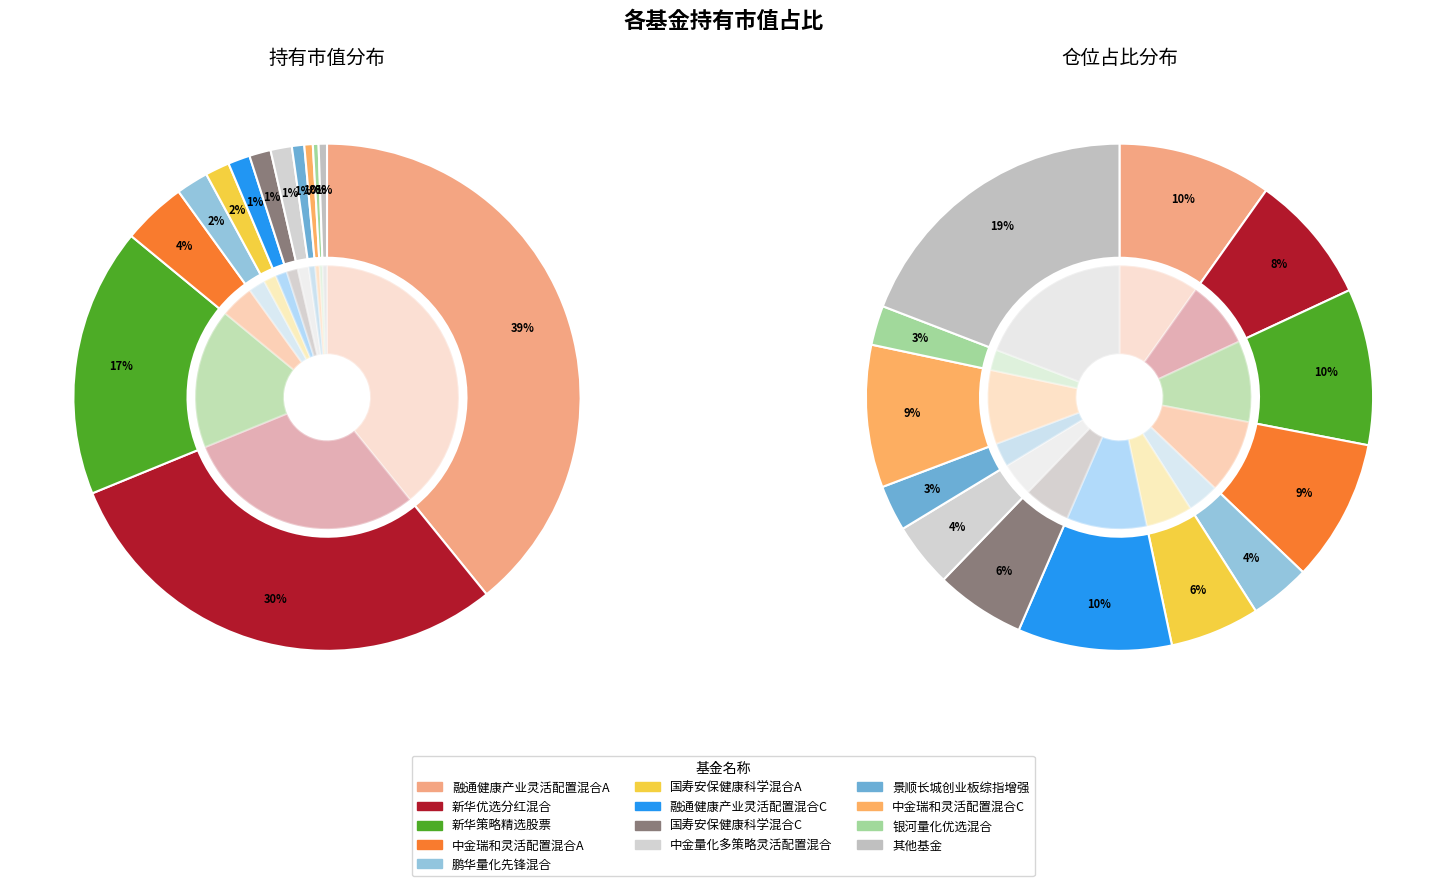

Is 中金量化多策略灵活配置混合 the majority of the pie?

No